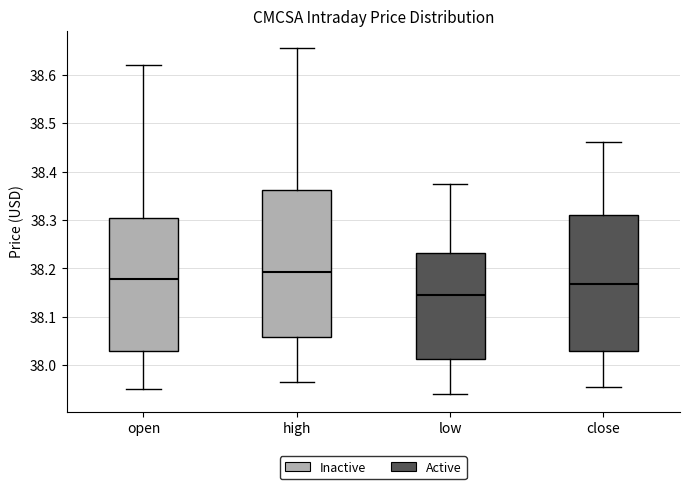

Where does the median line of the box for low sit on the y-axis? The values are not printed on the chart, so give them approximately, as read against the axis.

38.15